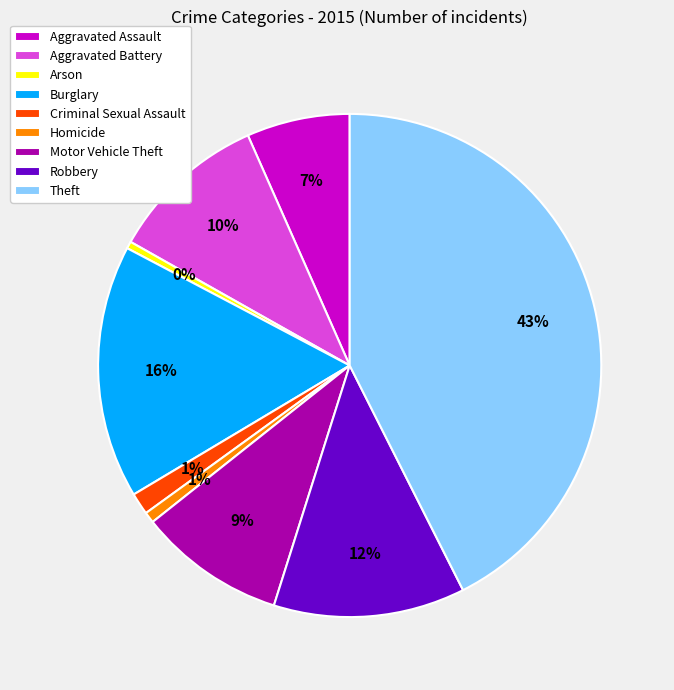

Count the number of slices in the pie.

9